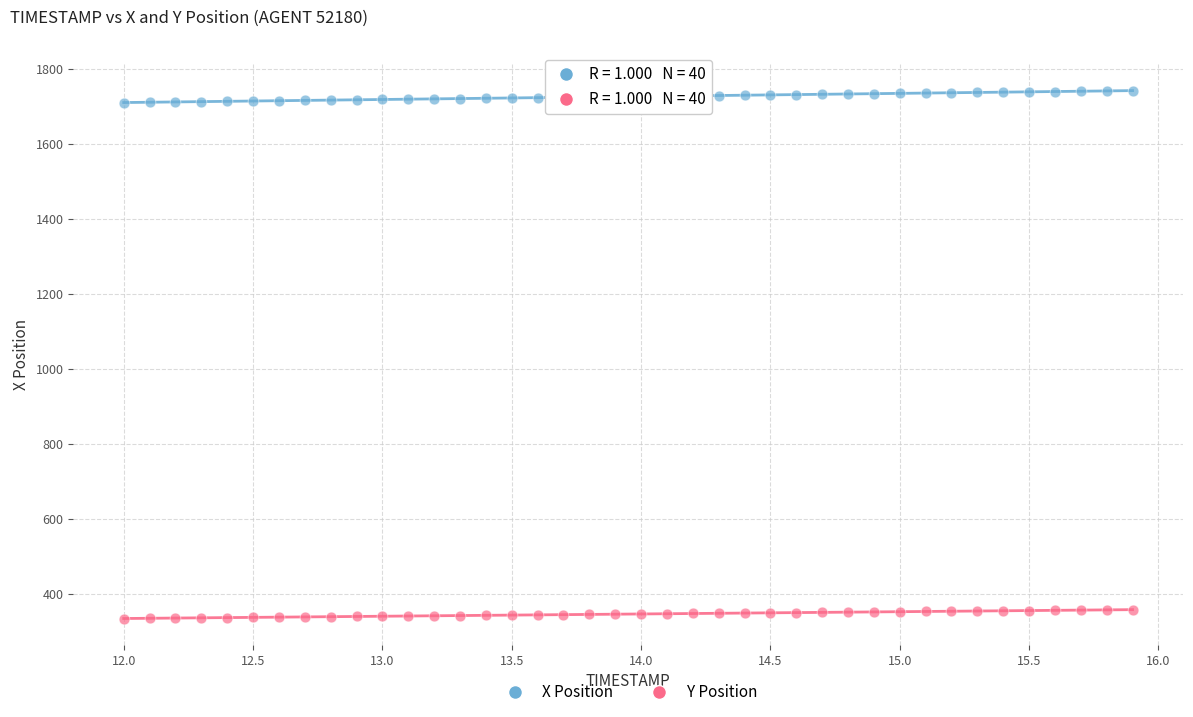

Across all data points, what is the range of X values (max minus min)?

3.9